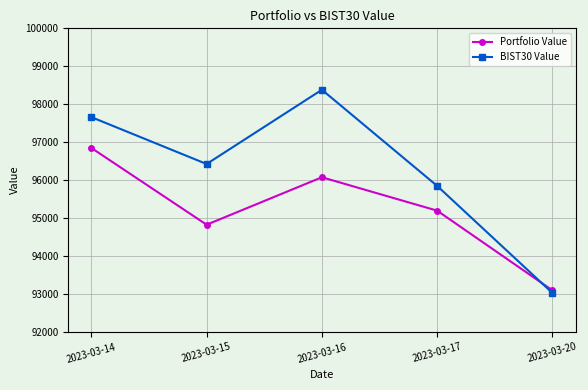

Rank the series by their average value, from lowest to highest.

Portfolio Value, BIST30 Value